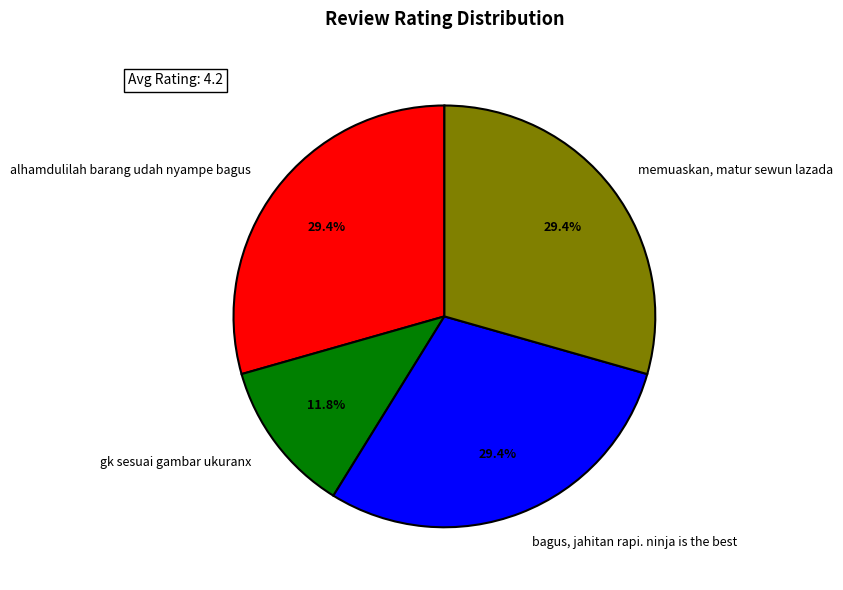

Is alhamdulilah barang udah nyampe bagus the majority of the pie?

No